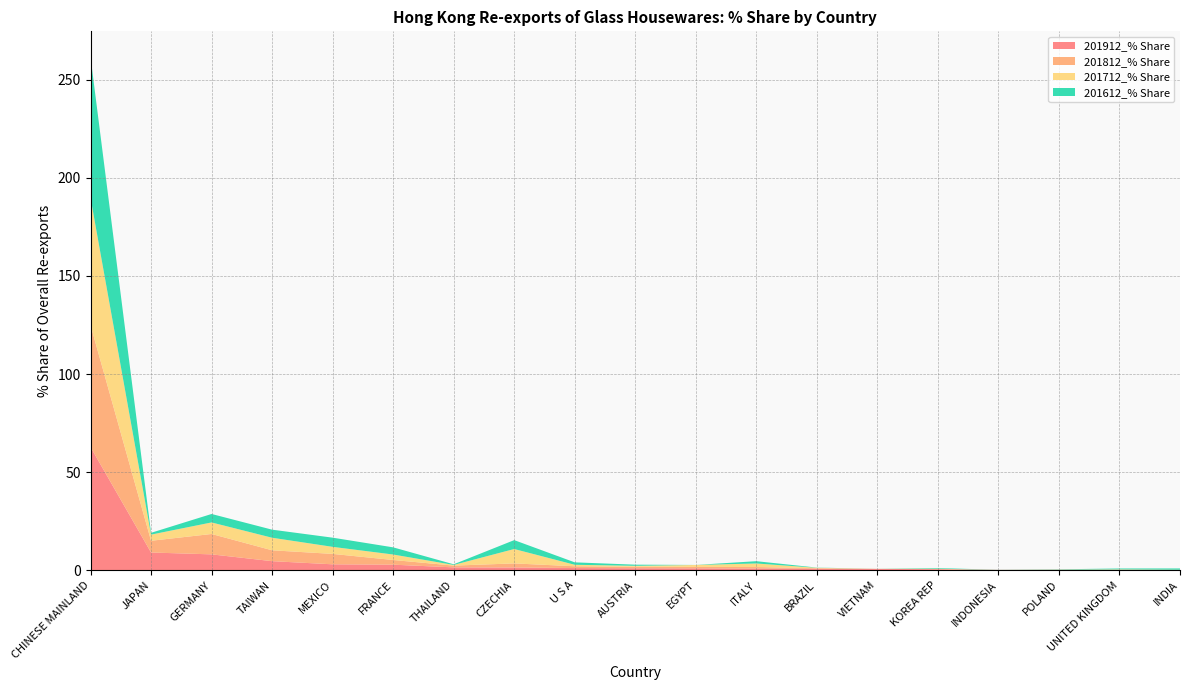

Reading right to left, list all the values displayed in this chart.

201912_% Share: 0.1	0.1	0.1	0.2	0.5	0.7	0.8	0.8	0.9	1.0	1.1	1.4	1.4	2.8	3.0	4.6	8.1	9.0	62.8
201812_% Share: 0.0	0.1	0.1	0.0	0.0	0.0	0.3	0.8	0.7	0.8	0.9	2.1	0.9	2.4	5.3	5.5	10.4	6.0	62.1
201712_% Share: 0.1	0.2	0.0	0.0	0.2	0.0	0.2	1.8	1.0	0.4	0.8	7.3	0.3	2.8	3.6	6.4	5.9	3.1	64.9
201612_% Share: 0.7	0.5	0.2	0.0	0.3	0.0	0.1	1.2	0.0	0.6	1.2	4.5	0.3	3.7	4.7	4.1	4.3	0.9	71.8